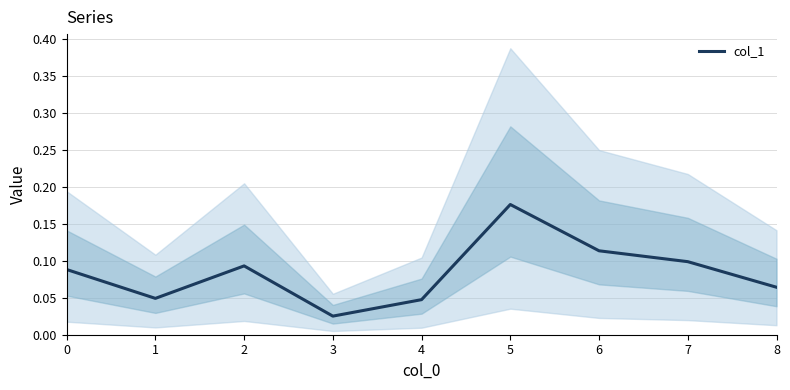

List the labels in order of value, largest first.

5, 6, 7, 2, 0, 8, 1, 4, 3